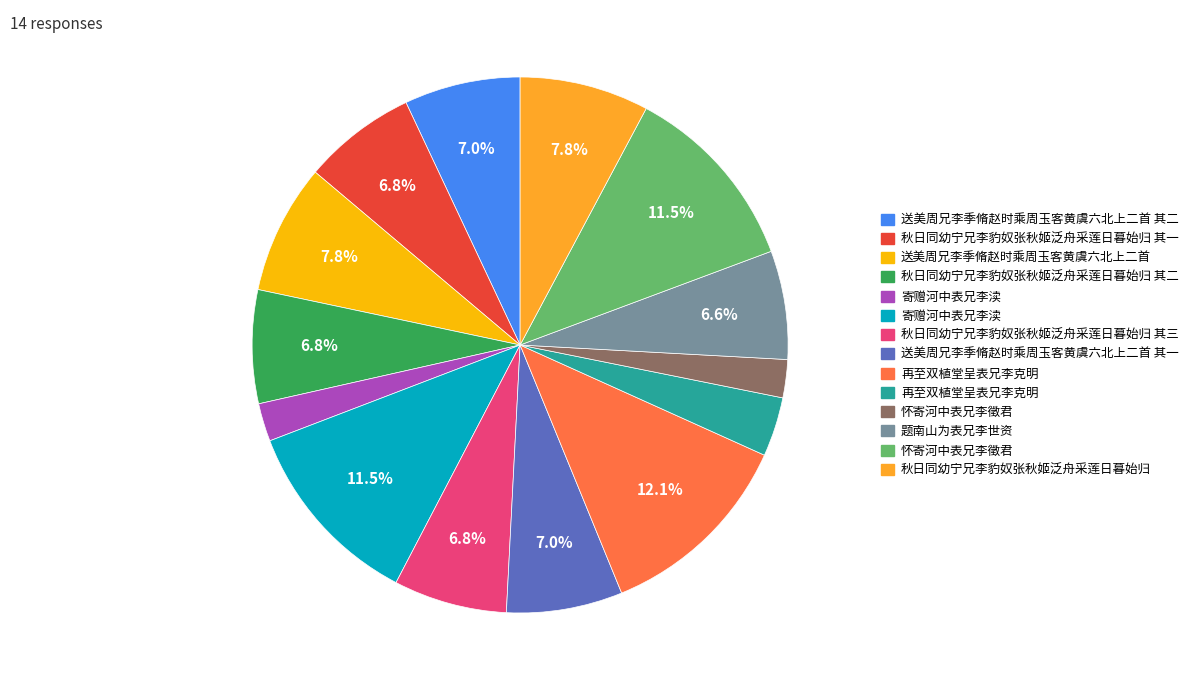

Is there any slice that represents more than half of the pie?

No